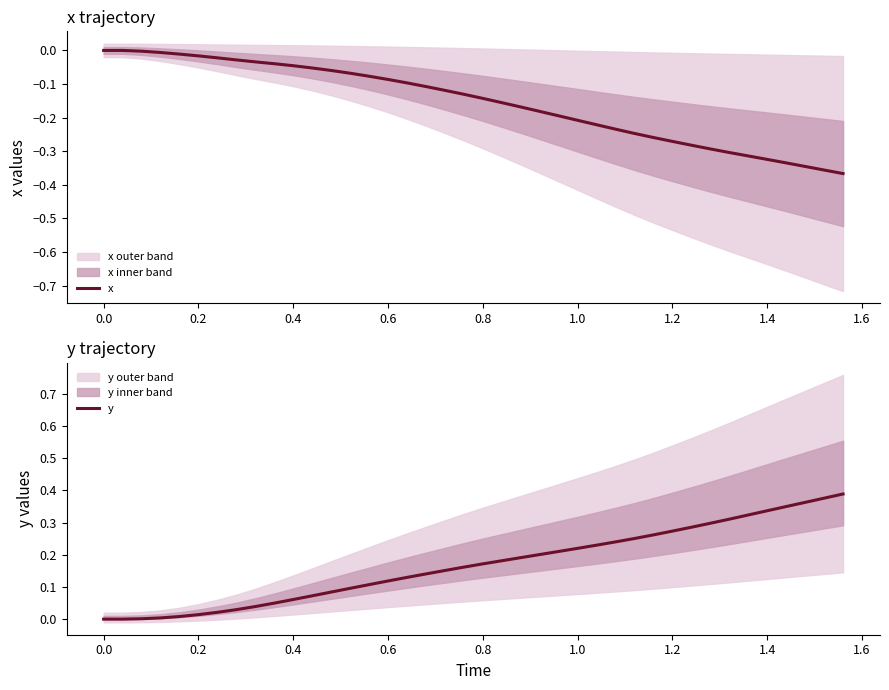

Reading right to left, transcribe all the data shown in this chart.

x: -0.4	-0.4	-0.3	-0.3	-0.3	-0.3	-0.3	-0.3	-0.3	-0.3	-0.3	-0.2	-0.2	-0.2	-0.2	-0.2	-0.2	-0.2	-0.2	-0.1	-0.1	-0.1	-0.1	-0.1	-0.1	-0.1	-0.1	-0.1	-0.1	-0.0	-0.0	-0.0	-0.0	-0.0	-0.0	-0.0	-0.0	-0.0	0.0	0.0
y: 0.4	0.4	0.4	0.3	0.3	0.3	0.3	0.3	0.3	0.3	0.3	0.3	0.2	0.2	0.2	0.2	0.2	0.2	0.2	0.2	0.2	0.2	0.1	0.1	0.1	0.1	0.1	0.1	0.1	0.1	0.0	0.0	0.0	0.0	0.0	0.0	0.0	0.0	0.0	0.0